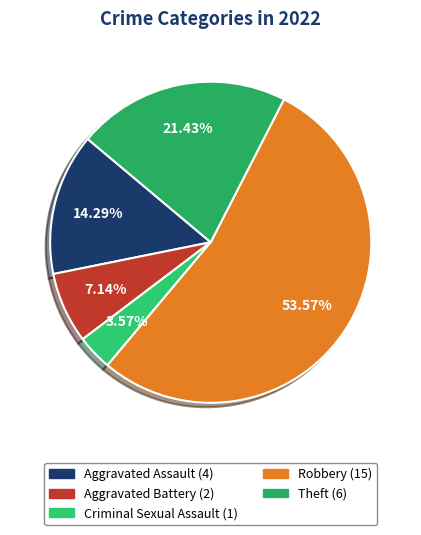

To the nearest percent, what percentage of the pie is Aggravated Battery?

7%